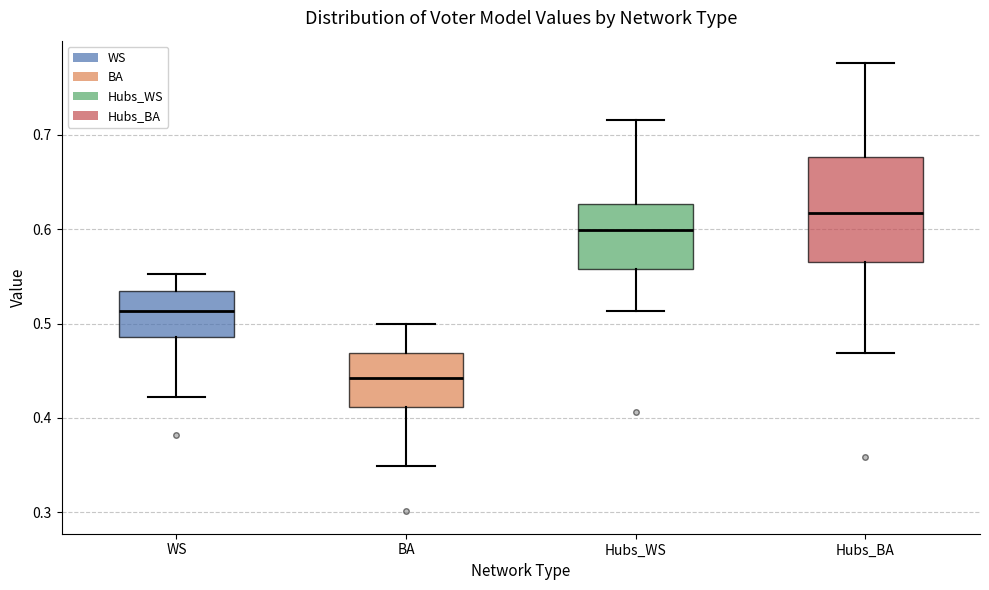

Reading left to right, read every box against the y-axis: the position of its median line, the range the box covers, and the ends of its whiskers. The values are not printed on the chart, so give them approximately, as read against the axis.

WS: median 0.51, box 0.49 to 0.53, whiskers 0.42 to 0.55
BA: median 0.44, box 0.41 to 0.47, whiskers 0.35 to 0.50
Hubs_WS: median 0.60, box 0.56 to 0.63, whiskers 0.51 to 0.72
Hubs_BA: median 0.62, box 0.57 to 0.68, whiskers 0.47 to 0.78